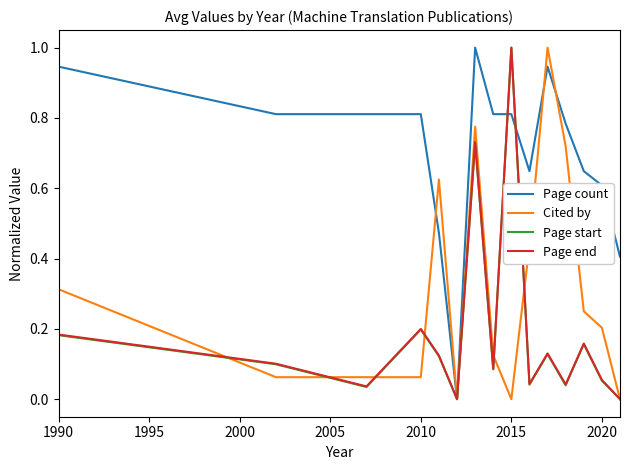

Which series has the largest total across all categories?

Page count